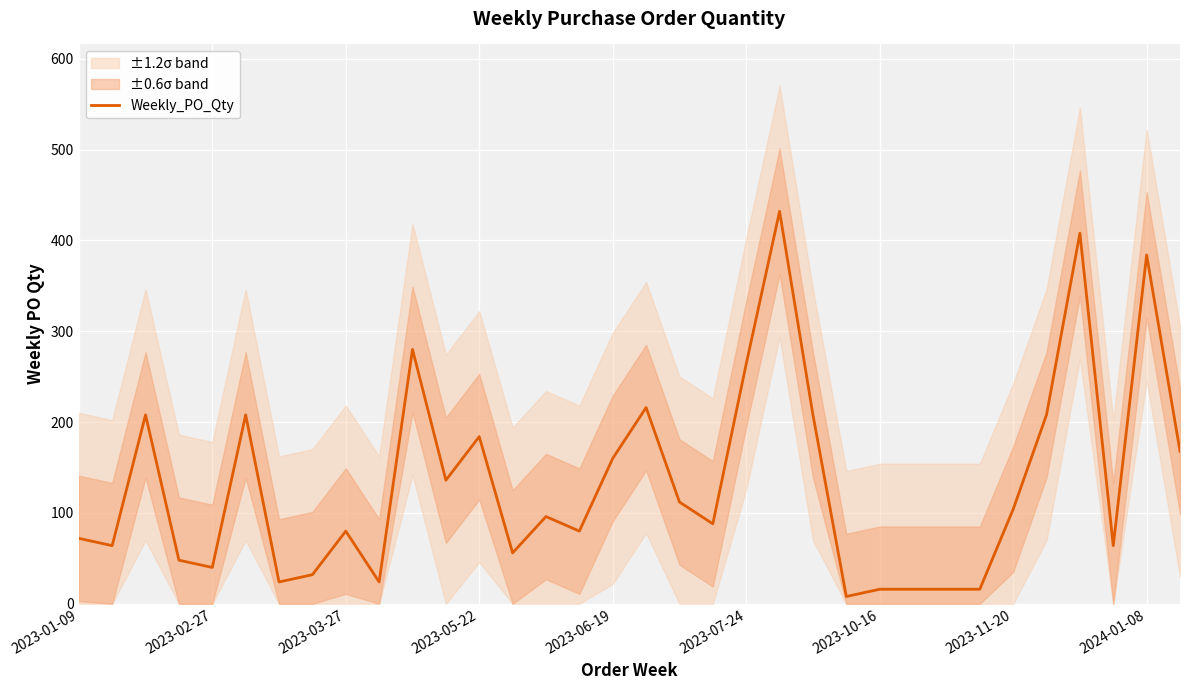

The value of Weekly_PO_Qty at 2023-05-22 is 257. True or false?

False